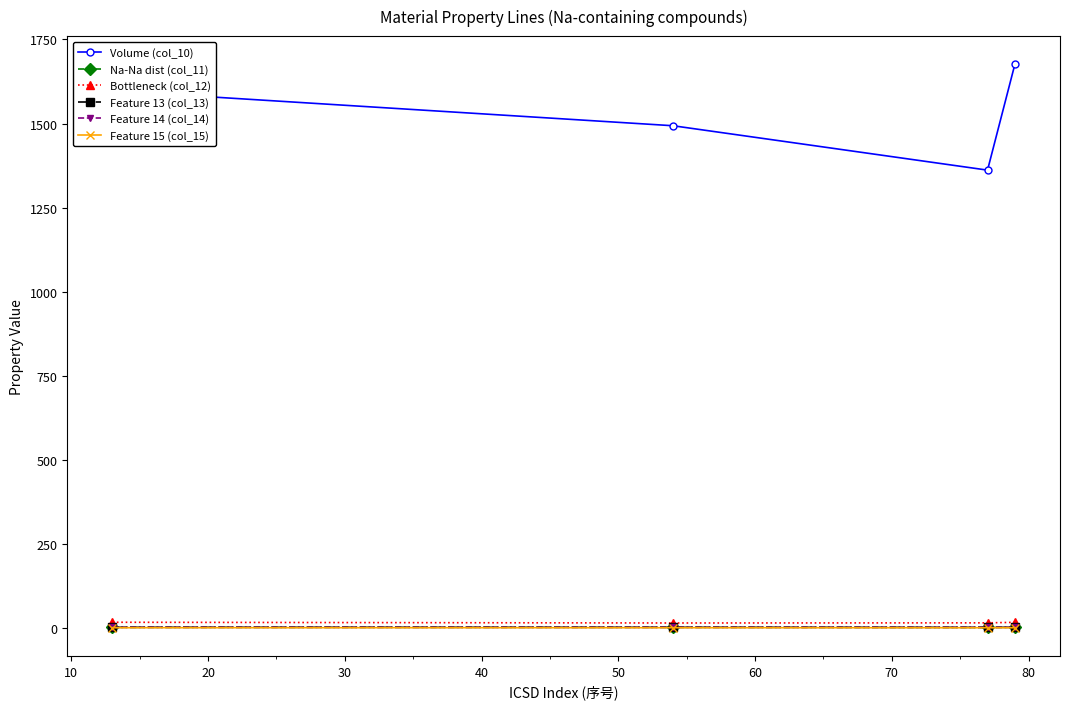

Does the chart have visible grid lines?

No